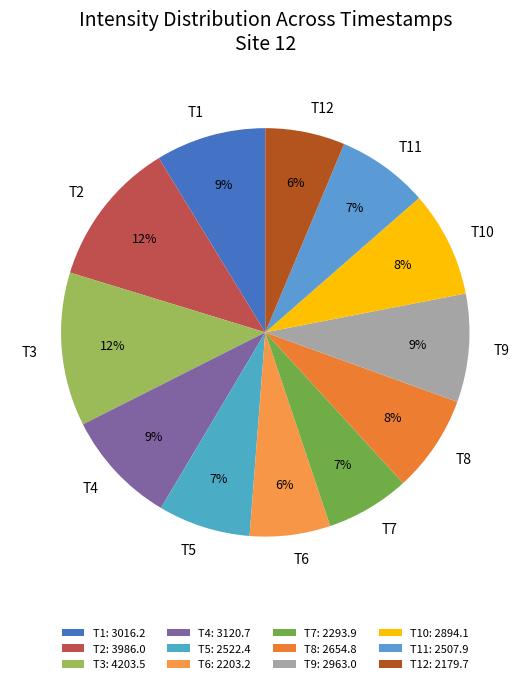

The T11 slice represents 7% of the pie. True or false?

True